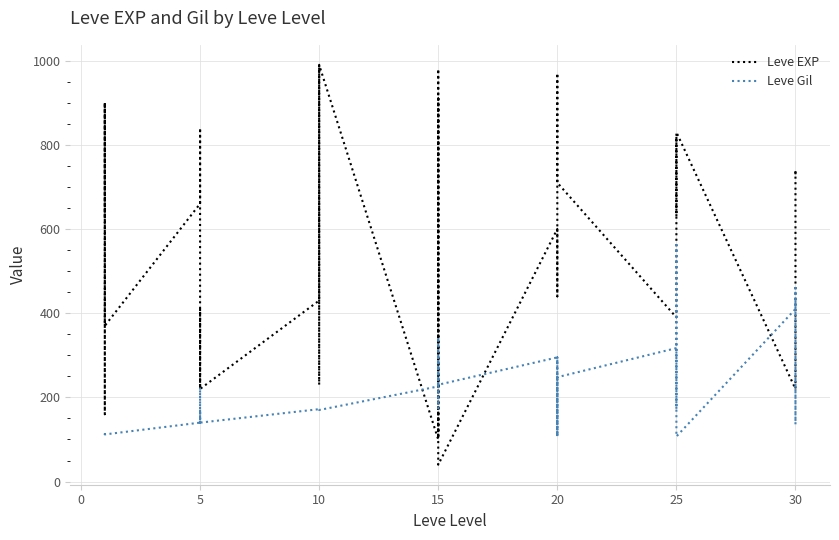

At how many categories does at least one series exceed 275?

32